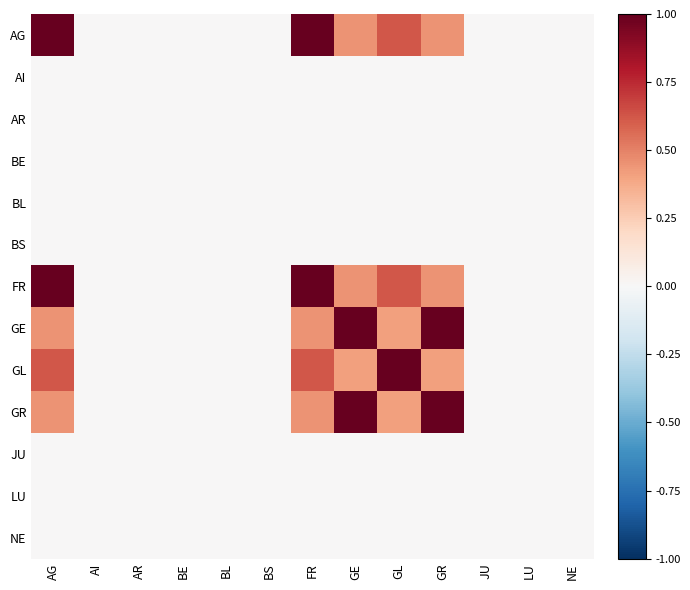

At how many categories does at least one series exceed 0?

5